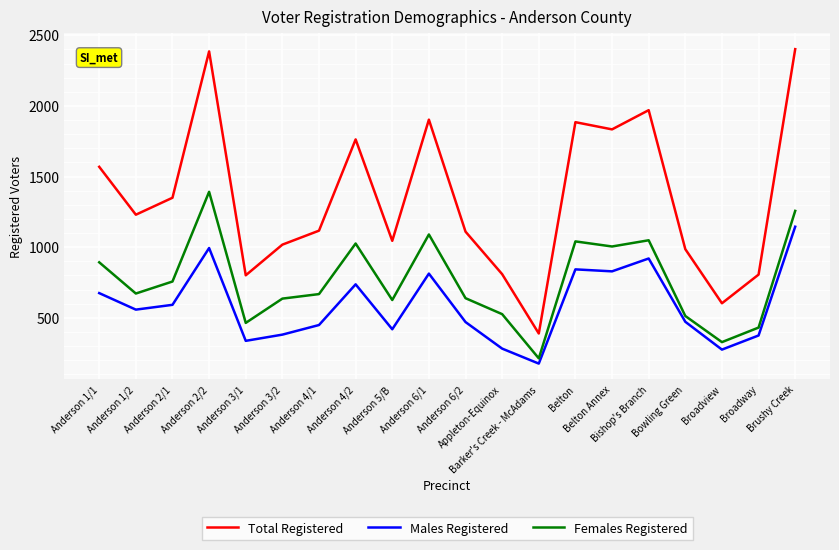

What is the difference between the maximum and minimum values in the Males Registered series?

969